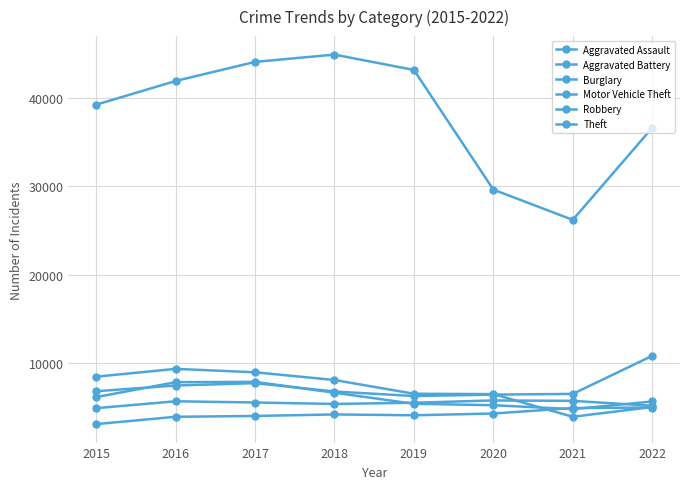

Which series has the widest spread of values?

Theft